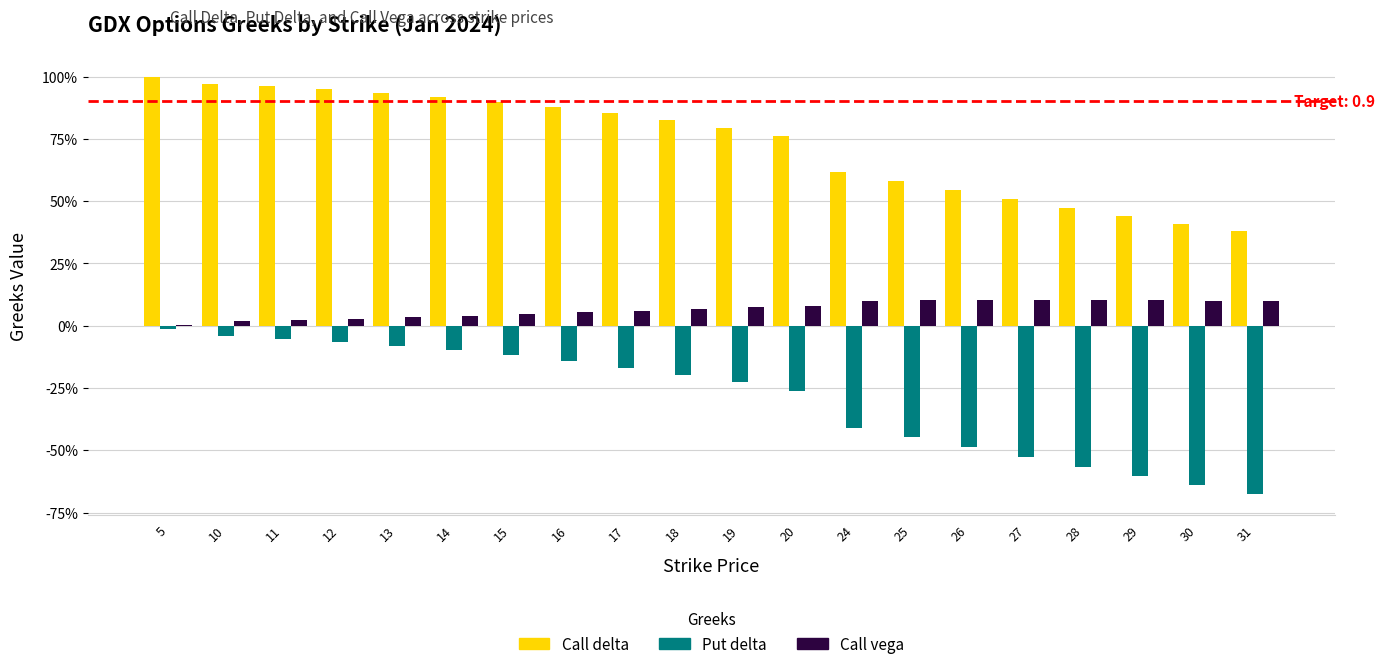

What is the value of the Put delta bar at the 5th from the left?

-0.1